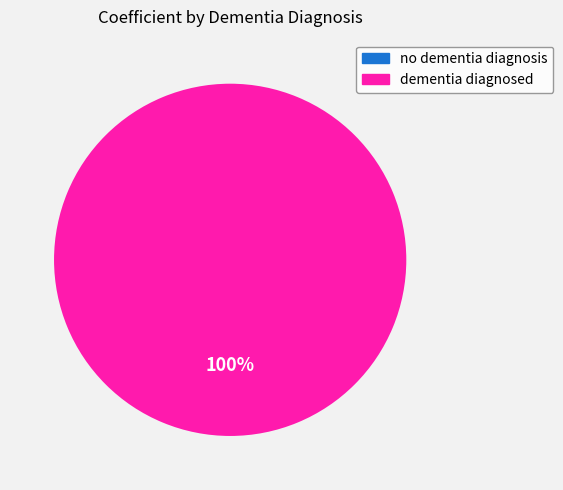

Is there any slice that represents more than half of the pie?

Yes